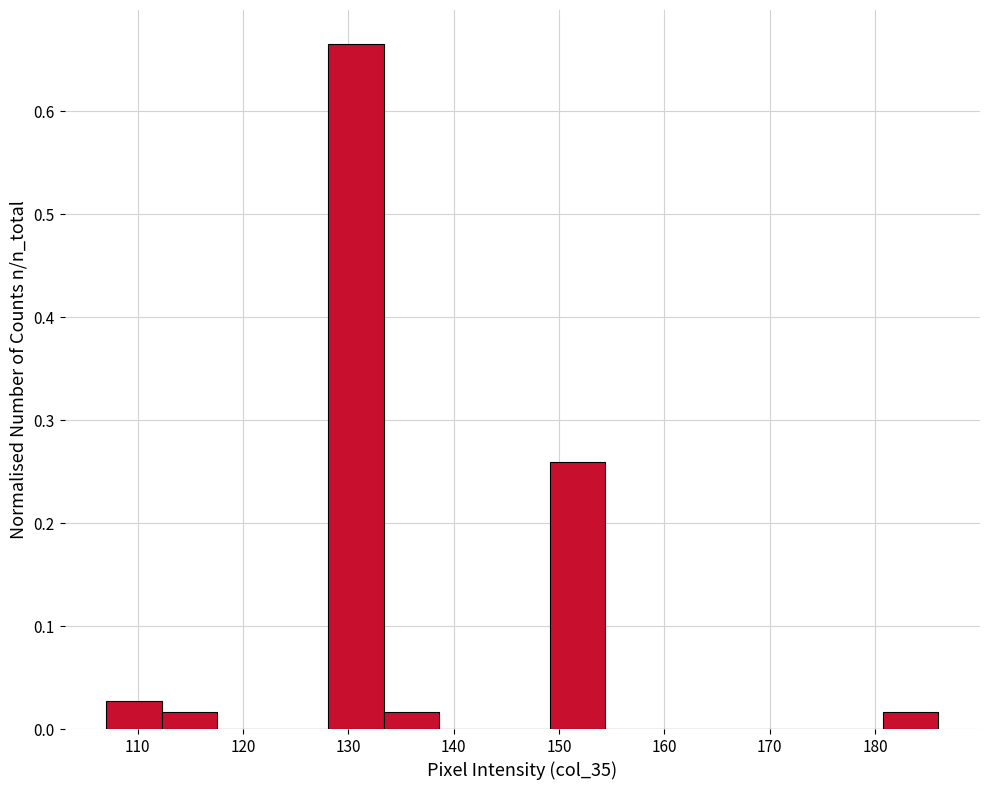

Reading left to right, list every bar in this chart as the range it spans on the x-axis followed by its height. Neither the bar edges nor the heights are printed on the chart, so give them approximately, as read against the axes.

107 to 112: 0.03
112 to 118: 0.02
118 to 123: 0
123 to 128: 0
128 to 133: 0.66
133 to 139: 0.02
139 to 144: 0
144 to 149: 0
149 to 154: 0.26
154 to 160: 0
160 to 165: 0
165 to 170: 0
170 to 175: 0
175 to 181: 0
181 to 186: 0.02